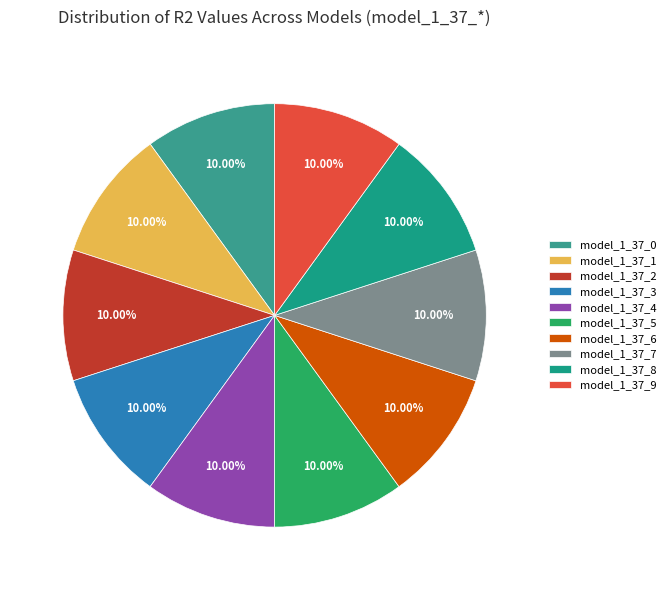

Which slice is the largest?

model_1_37_9